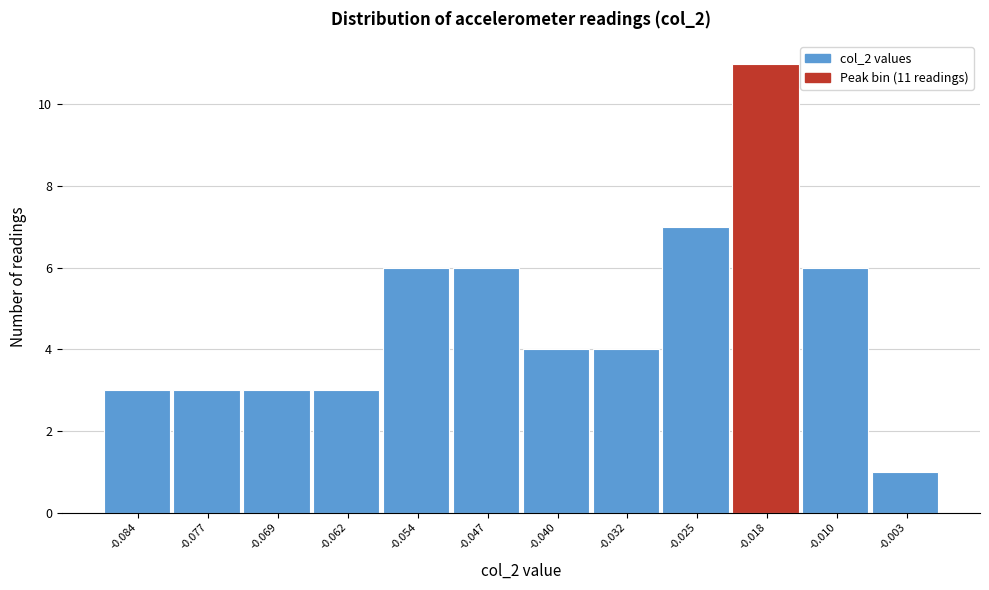

Which range on the x-axis has the tallest bar?

-0.021 to -0.014